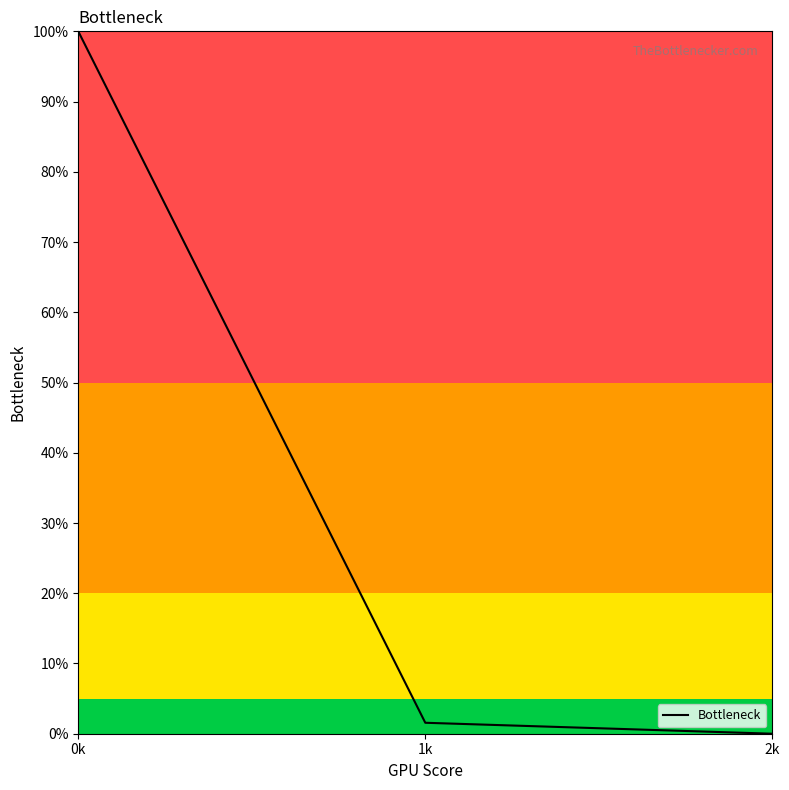

What value does the data have at 1k?

1.6